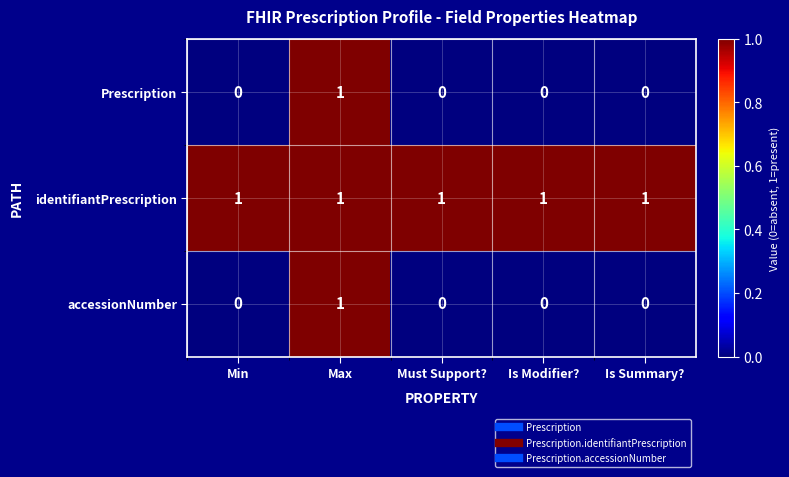

How many Prescription values are between 0 and 1?

5